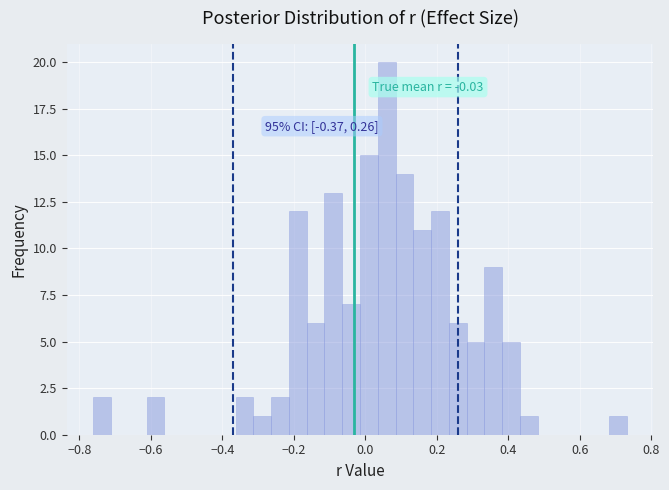

Read against the x-axis, roughly where is the centre of the tallest bar?

0.06